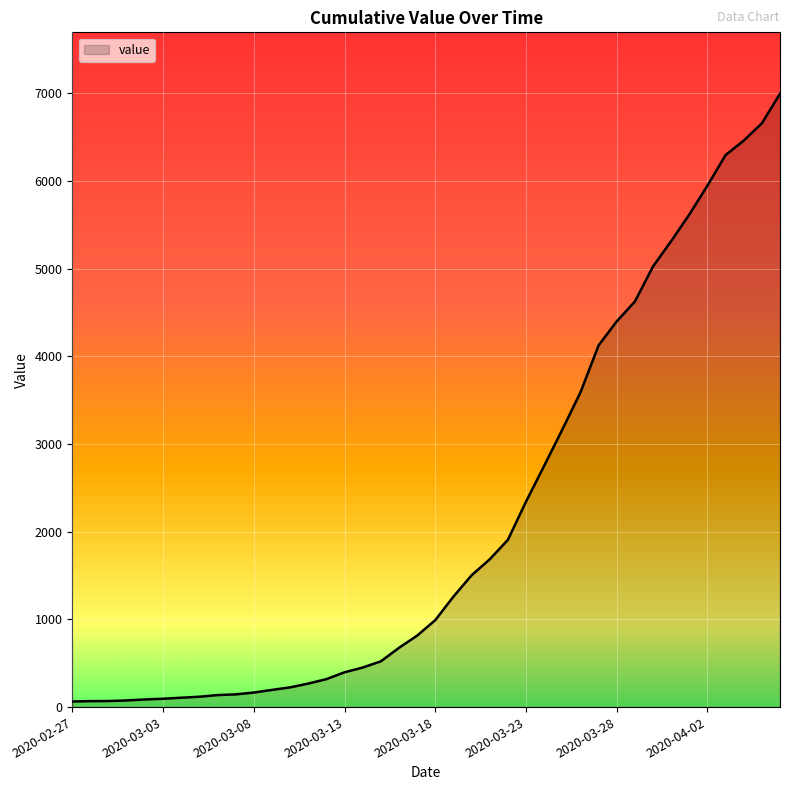

How many lines are shown in the chart?

1